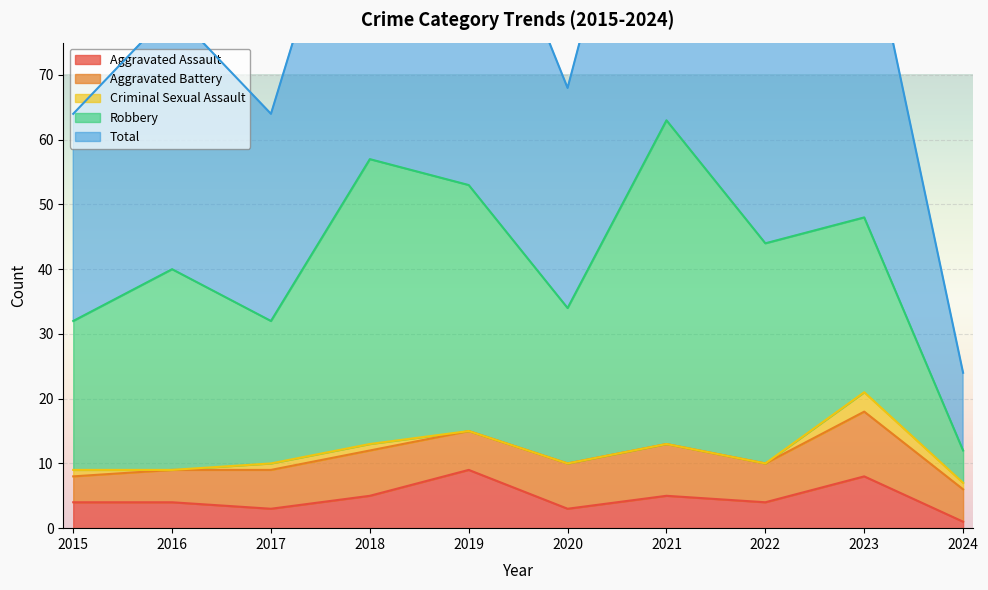

What is the sum of all Aggravated Battery values?

64